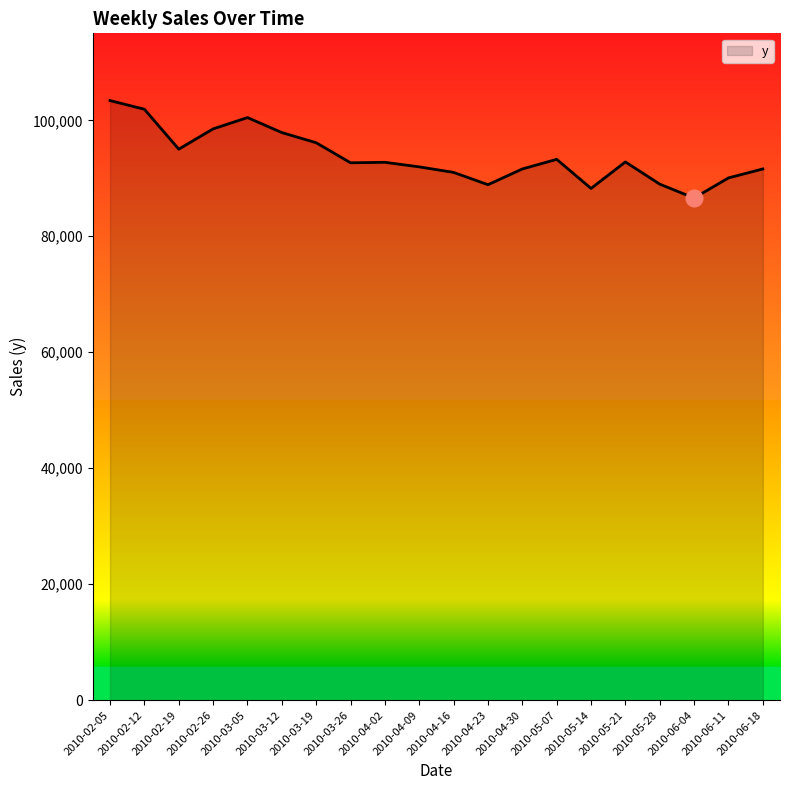

At which category does the data reach its first local peak?

2010-03-05